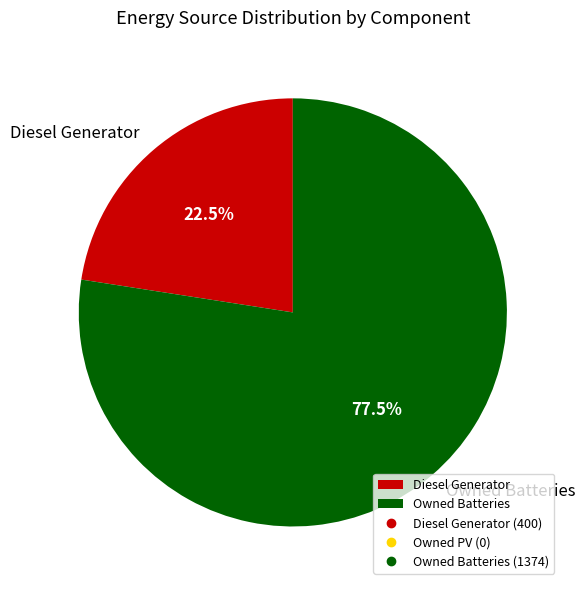

What is the smallest slice in the pie chart?

Diesel Generator